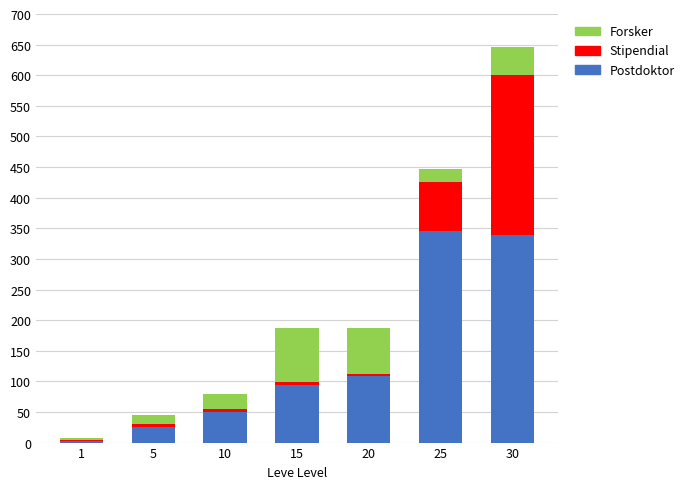

Does the chart contain stacked bars?

Yes